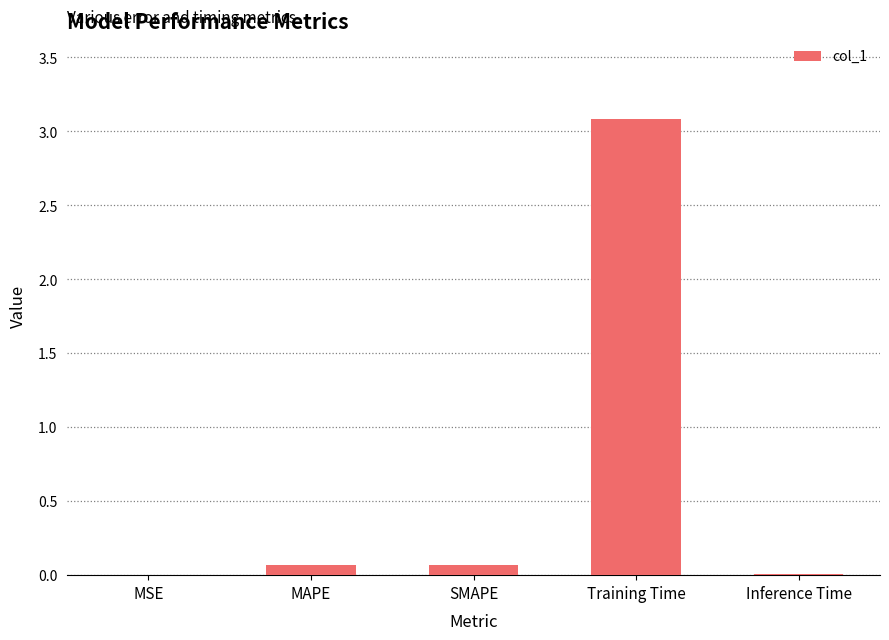

Does the chart contain stacked bars?

No